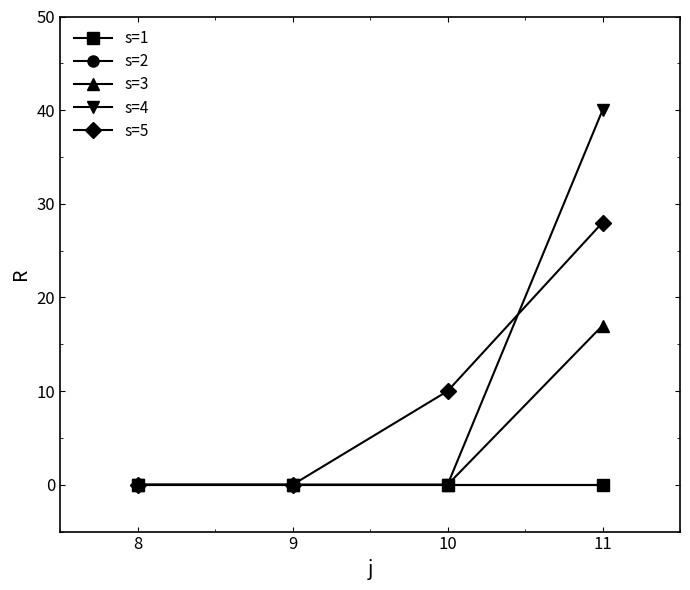

What is the highest value of the s=4 series?

40